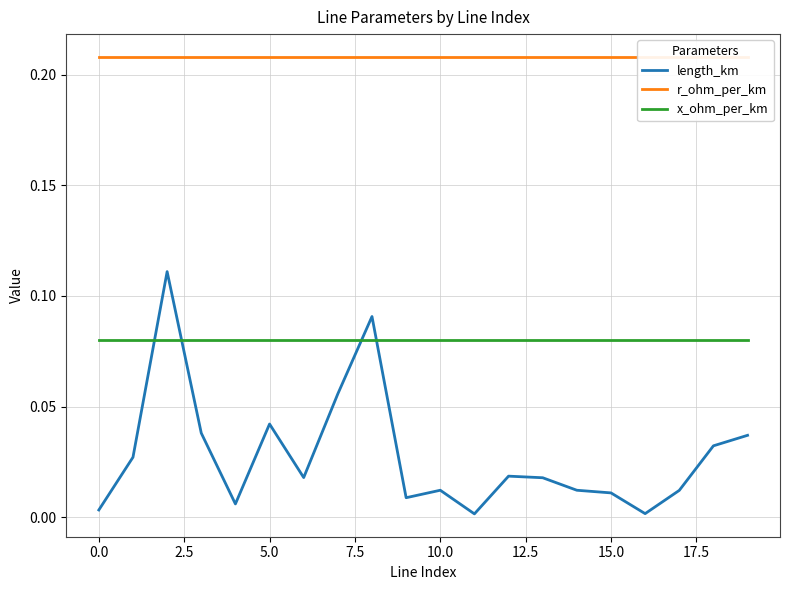

What is the value of the x_ohm_per_km point at the 10th from the left?

0.1